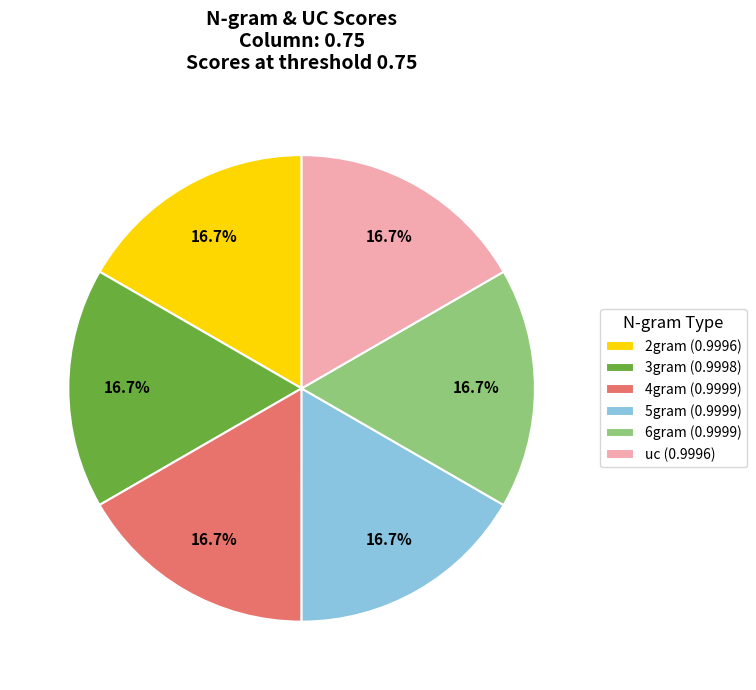

What percentage is the 2gram slice, to the nearest percent?

17%